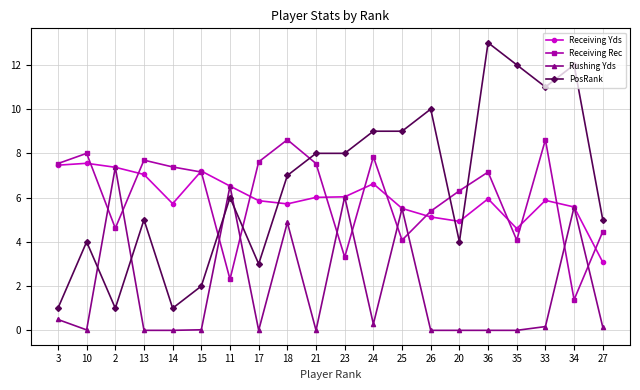

Between which two adjacent categories do PosRank and Rushing Yds first intersect?

10 and 2